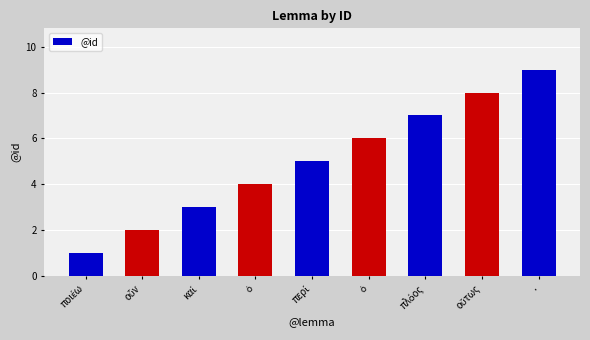

Count the values in the range 3 to 7.

5